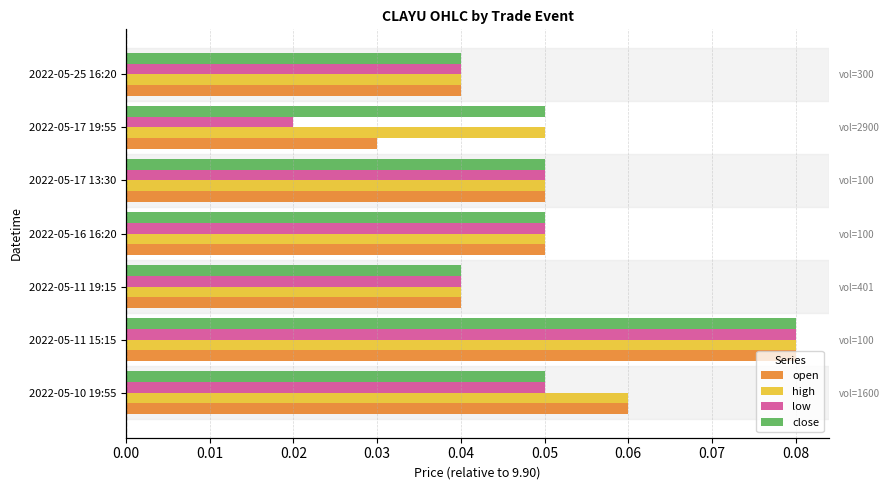

What is the highest value of the open series?

0.1